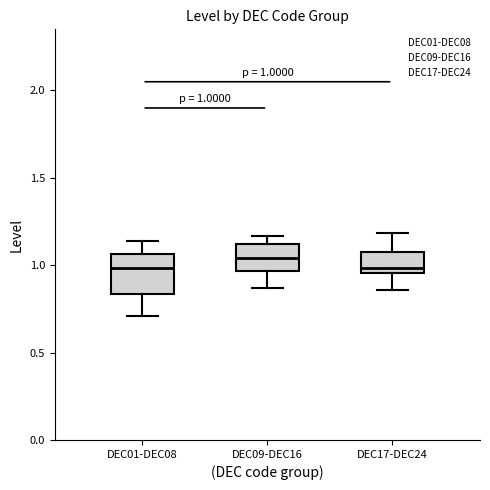

Which box has the highest median line?

DEC09-DEC16